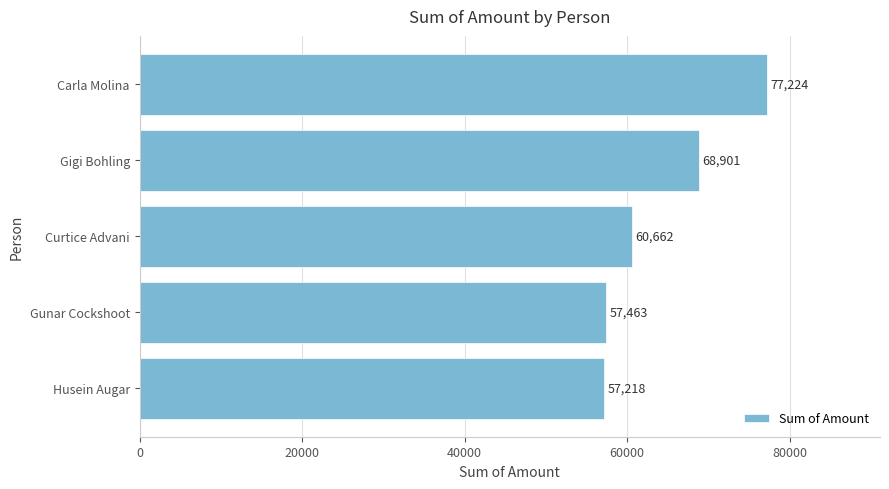

What is the average value?

64294